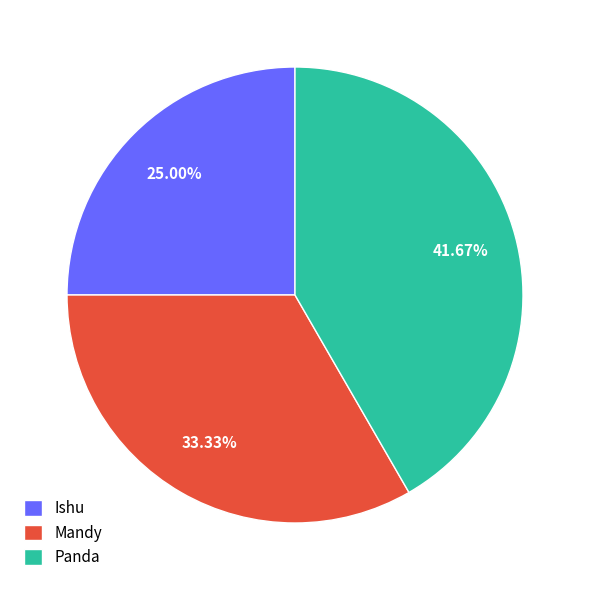

Do Panda and Mandy together represent more than half of the pie?

Yes